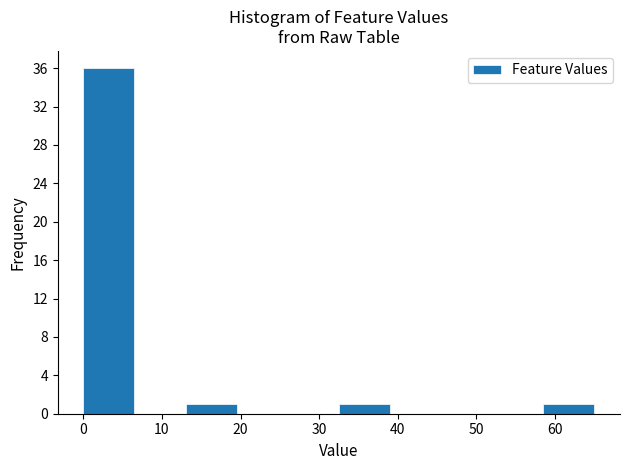

What is the height of the bar covering 58.5 to 65.0 on the x-axis? Neither the bar edges nor the heights are printed on the chart, so give them approximately, as read against the axes.

1